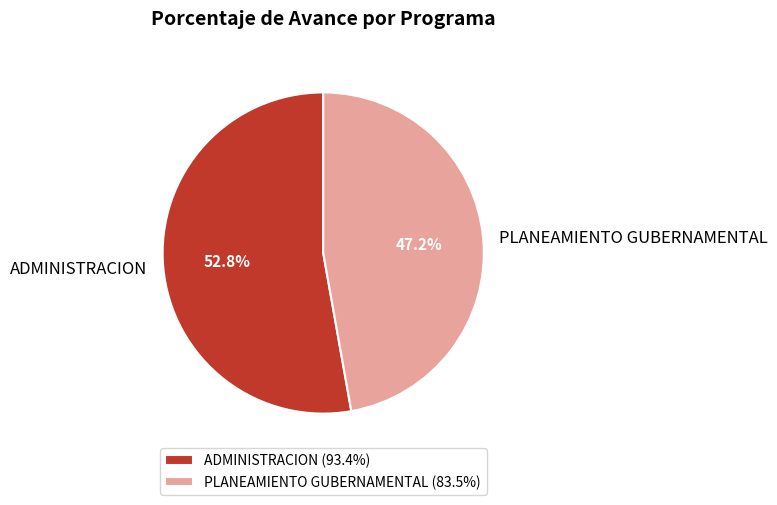

Count the number of slices in the pie.

2